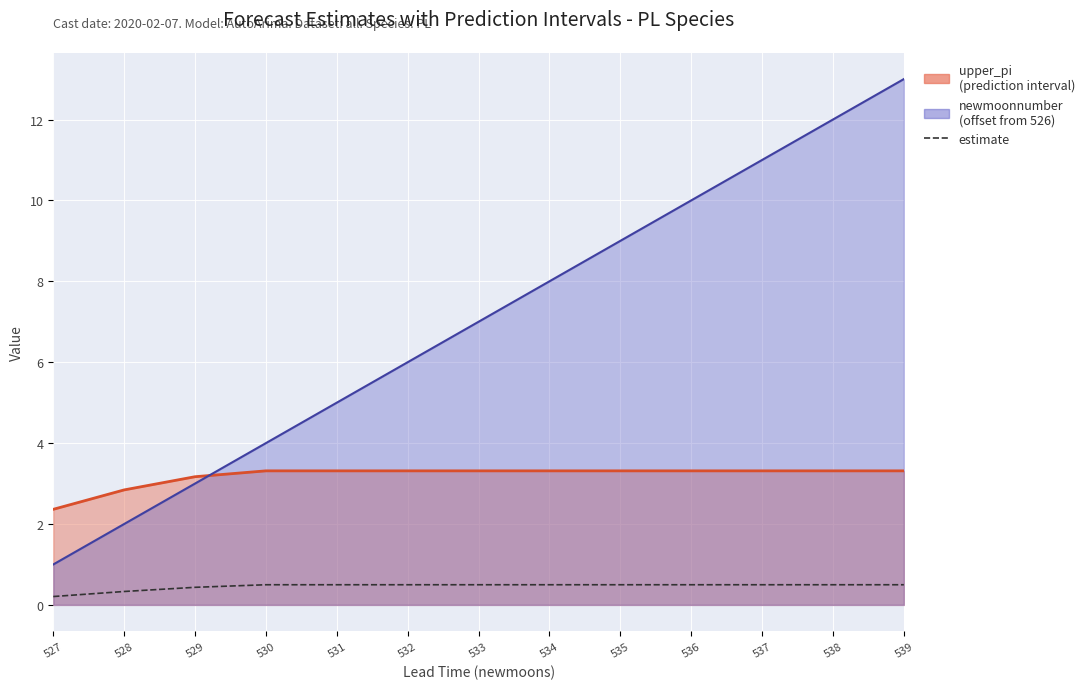

What is the highest value of the newmoonnumber line series?

13.0